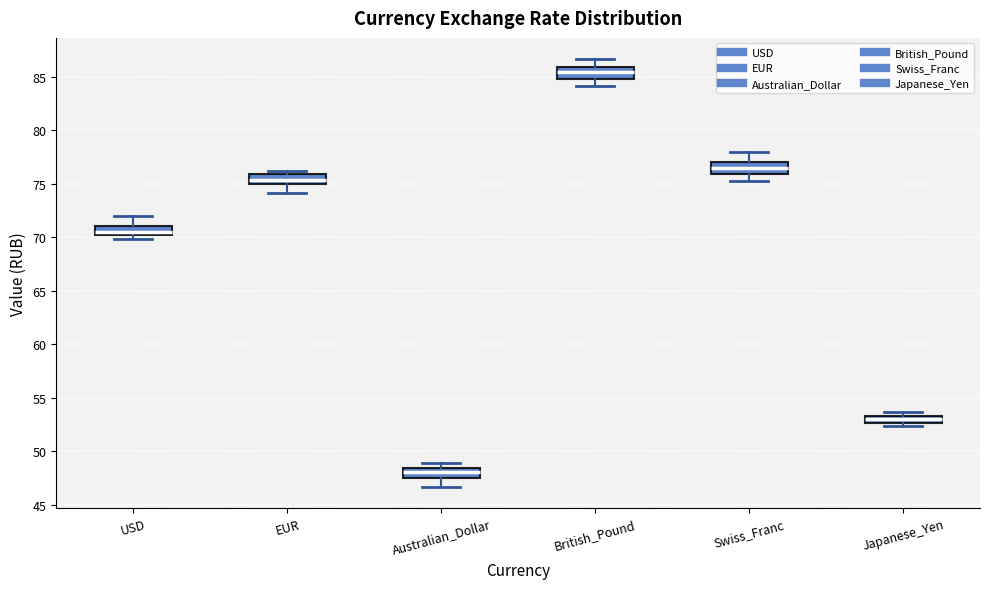

Where is the upper edge of the box for USD on the y-axis? The values are not printed on the chart, so give them approximately, as read against the axis.

71.0